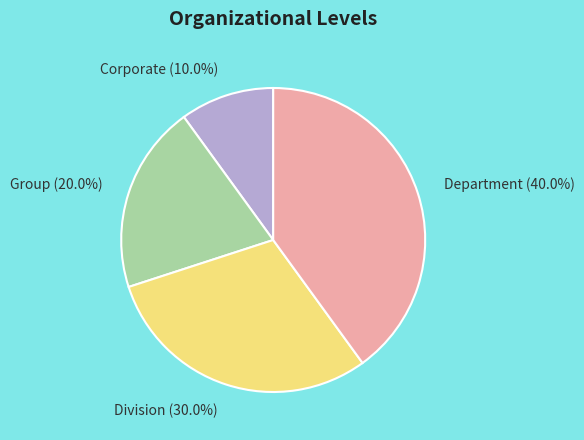

Which category has the biggest portion of the pie?

Department